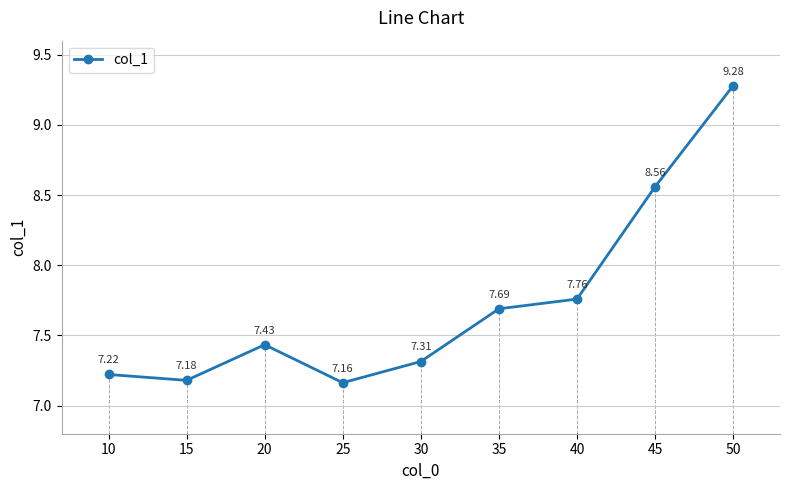

List the labels in order of value, largest first.

50, 45, 40, 35, 20, 30, 10, 15, 25